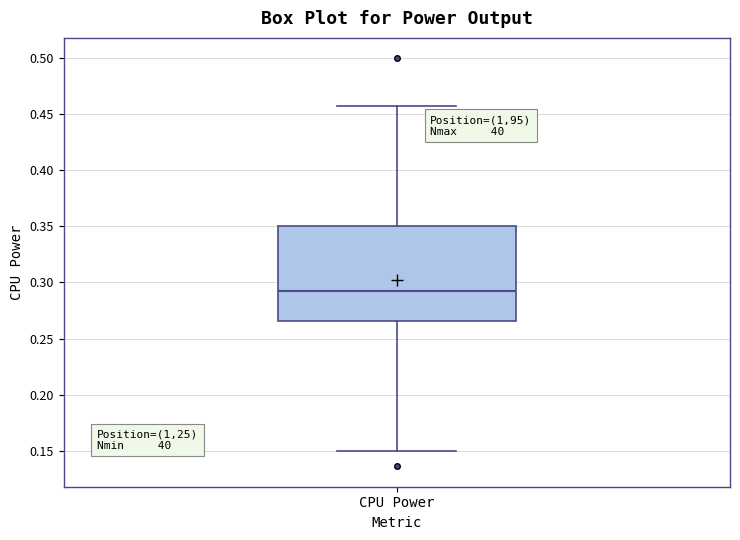

Read this box plot against the y-axis: the position of the median line, the range covered by the box, and the ends of both whiskers. The values are not printed on the chart, so give them approximately, as read against the axis.

median 0.295, box 0.265 to 0.350, whiskers 0.150 to 0.455